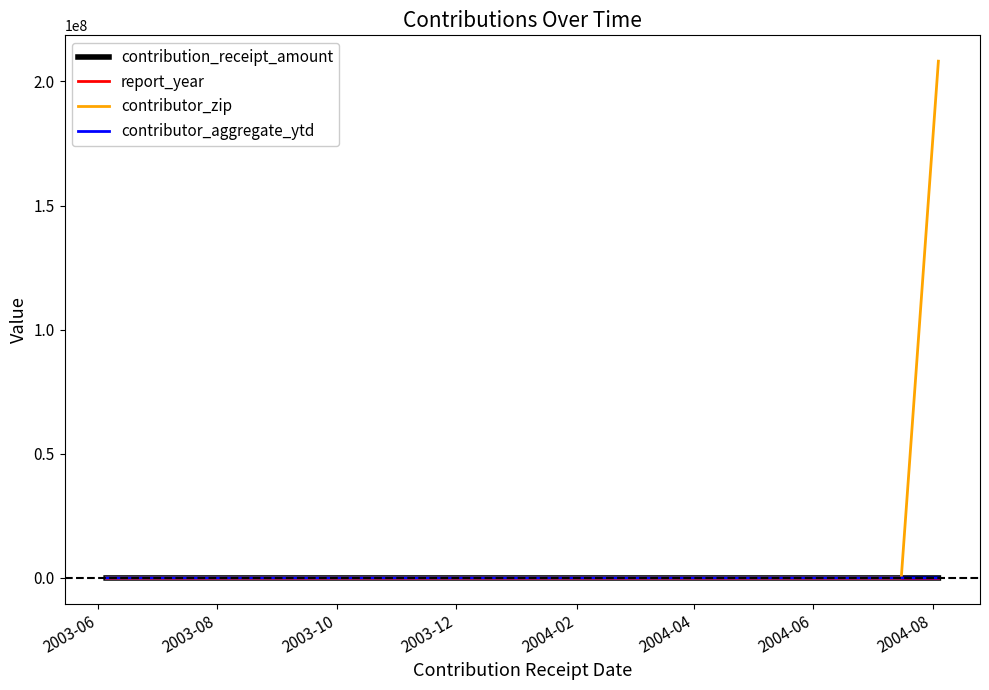

Reading right to left, extract all data points from this chart.

contribution_receipt_amount: 125	500	250	250	250	250	250	250	250	500	1000
report_year: 2004	2004	2004	2004	2004	2004	2004	2004	2003	2003	2003
contributor_zip: 208154229	20815	20815	20815	20815	20815	20815	20815	20815	20815	20815
contributor_aggregate_ytd: 1375	0	250	0	0	0	0	0	1250	0	1000